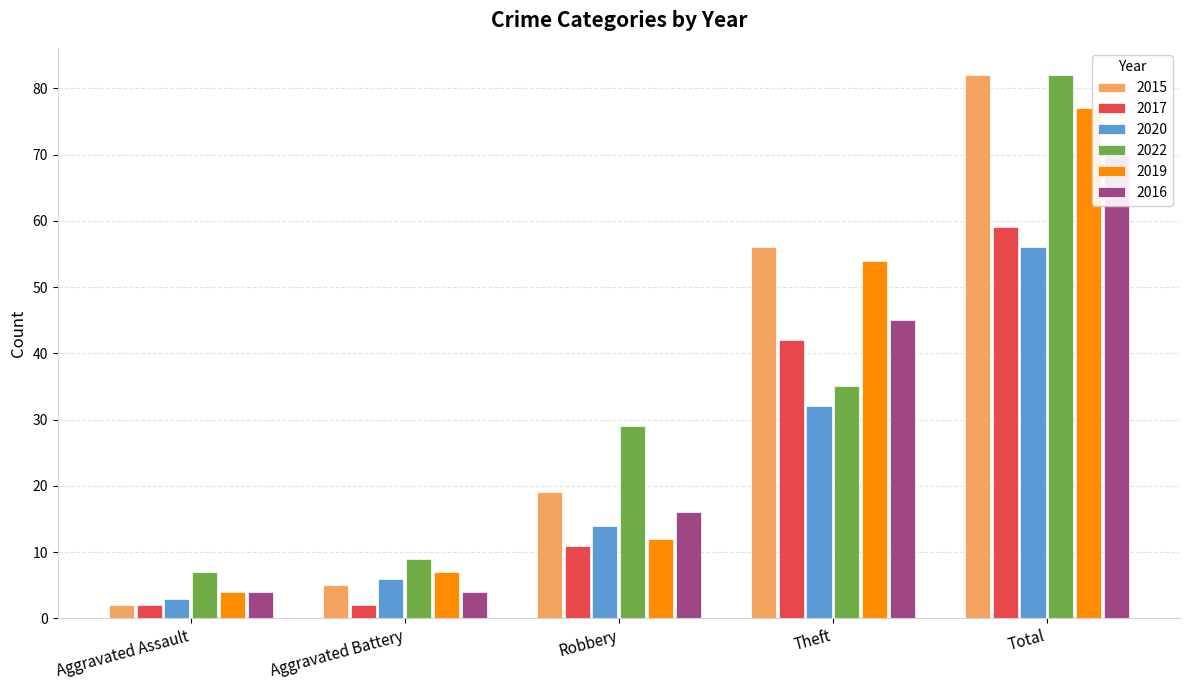

What is the highest value of the 2019 series?

77